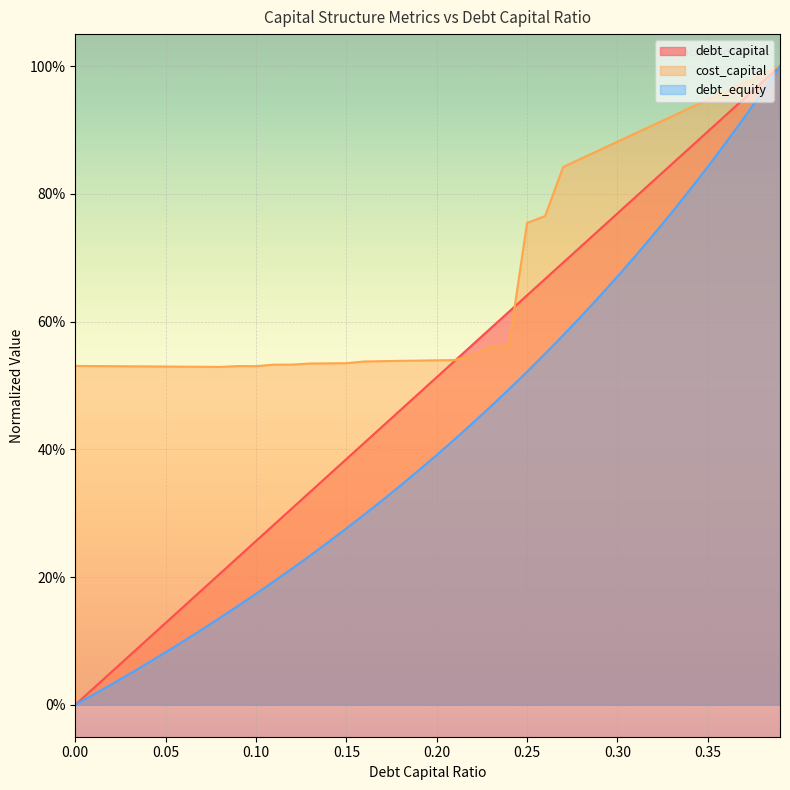

At which category is the sum across all series the highest?

0.39